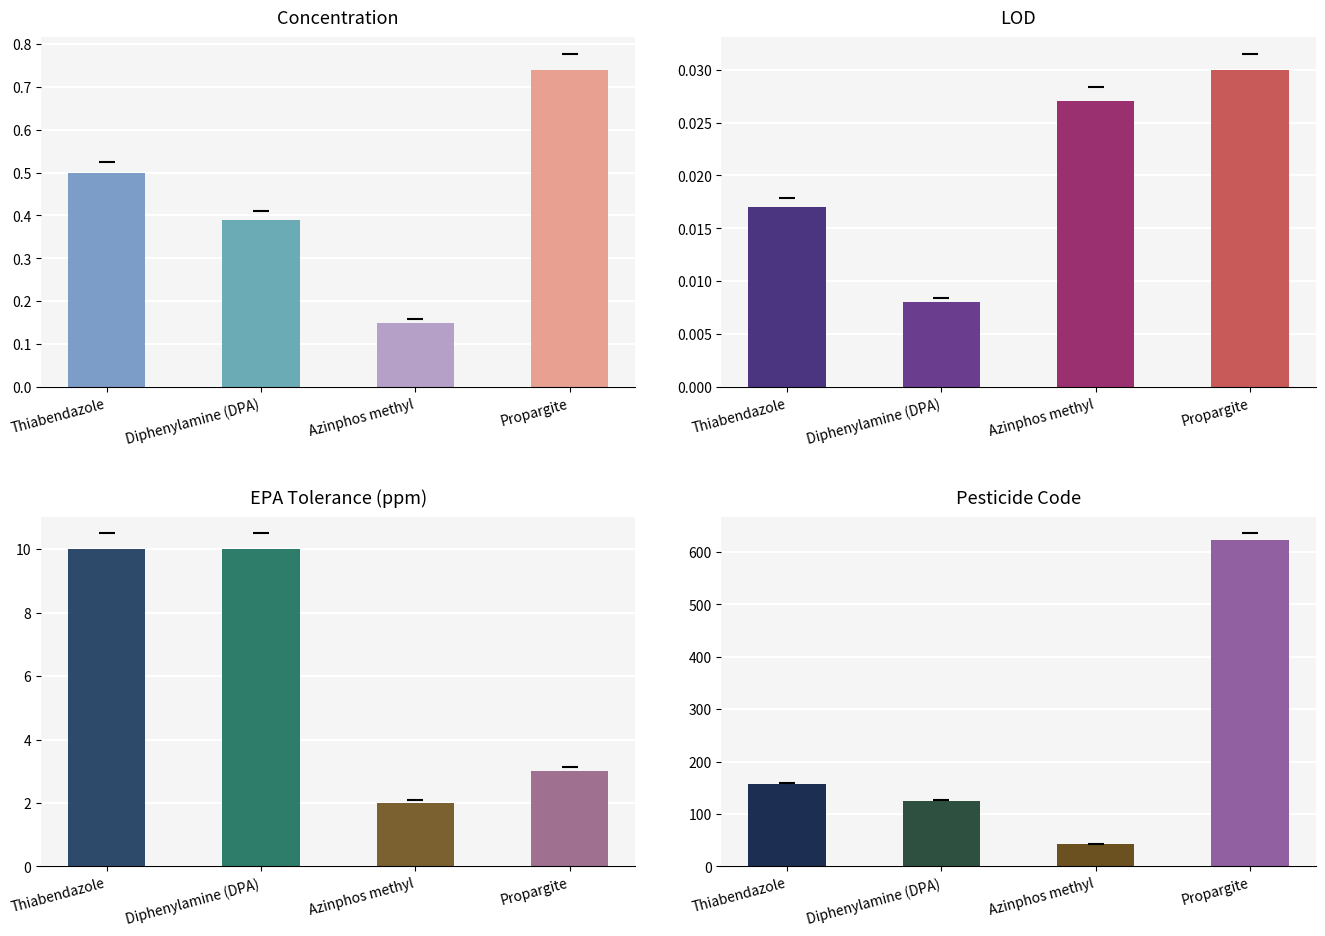

At which category is the sum across all series the highest?

Propargite